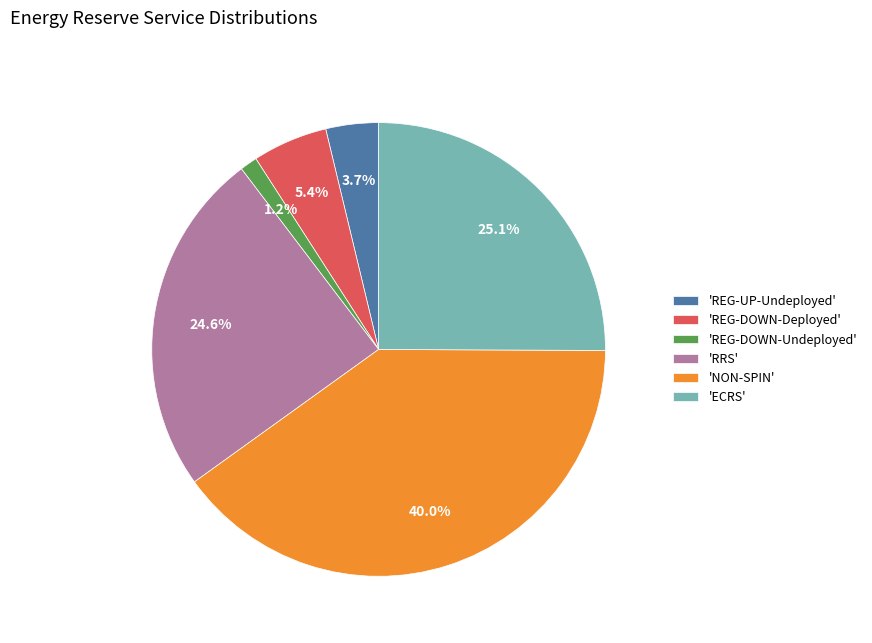

What is the ratio of the value at 'REG-UP-Undeployed' to the value at 'REG-DOWN-Deployed'?

0.7